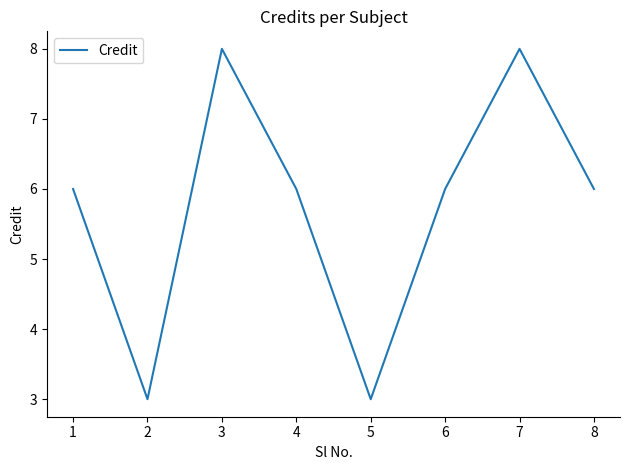

True or false: the data has more than 0 interior local peaks.

True